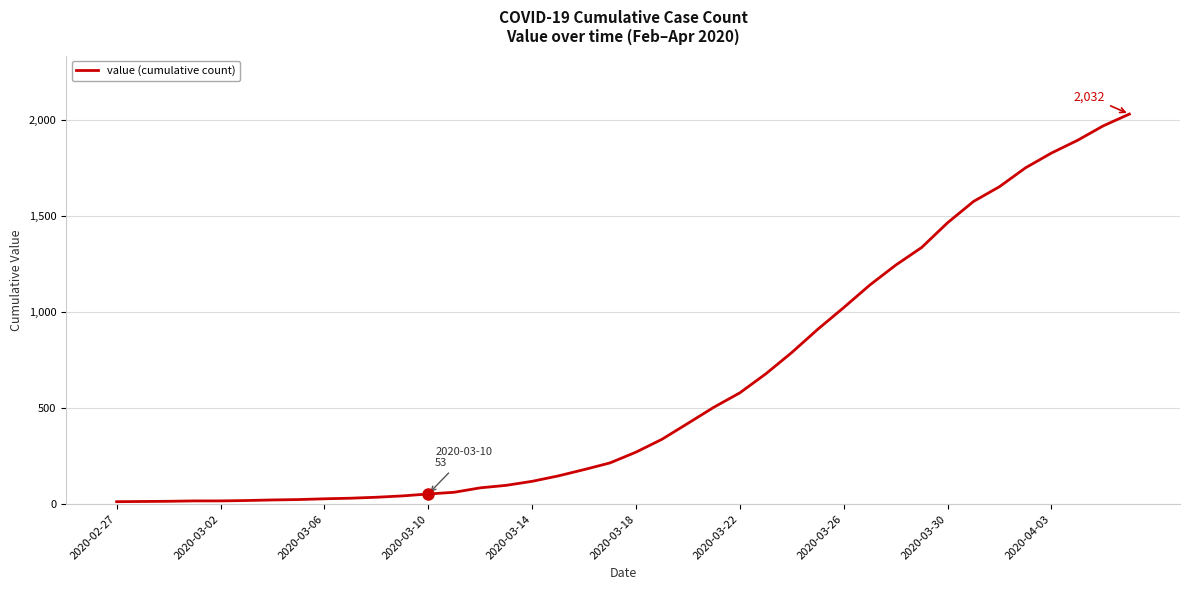

What is the greatest value displayed?

2032